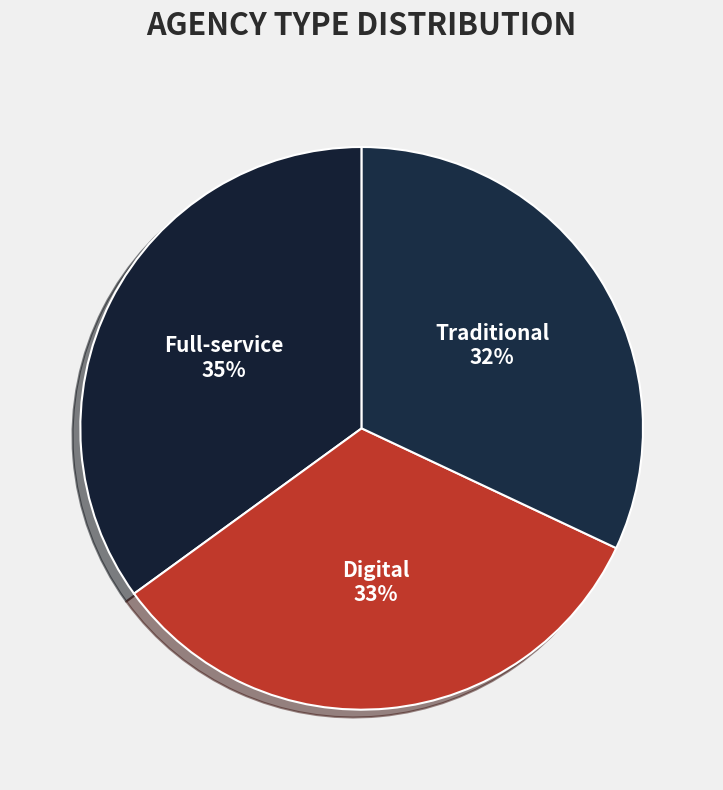

Count the number of slices in the pie.

3